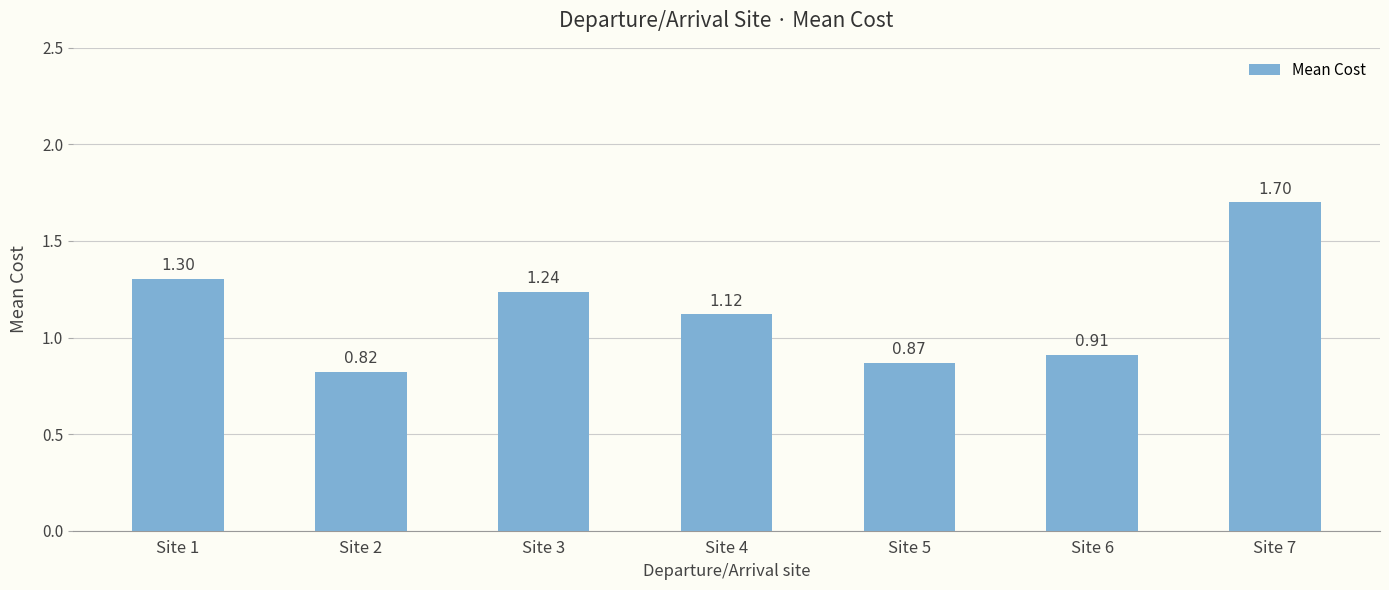

Does the chart contain any negative values?

No